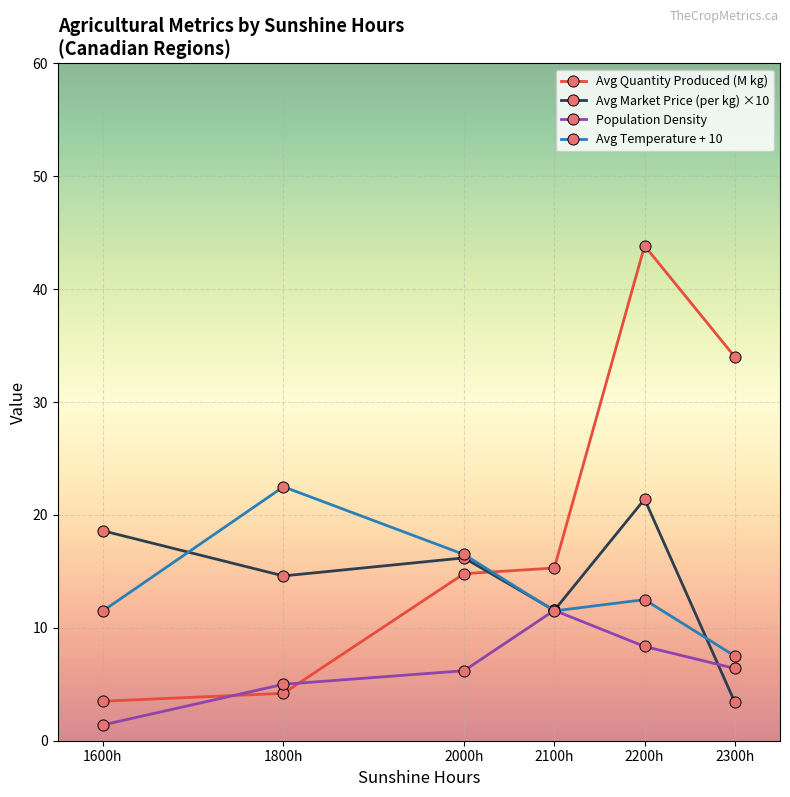

What is the label of the 3rd point from the left?

2000h